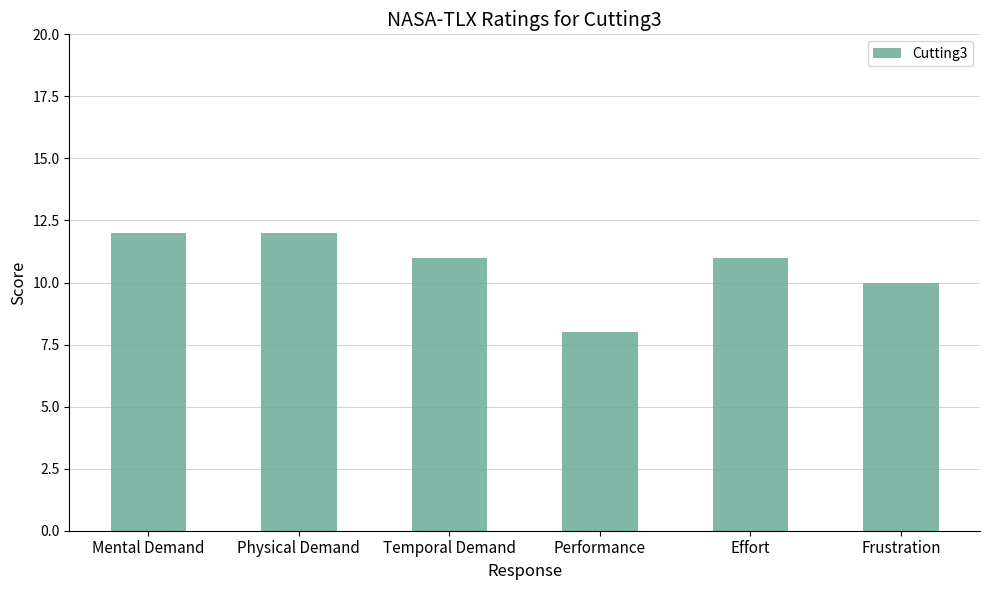

How many bars are there in total?

6